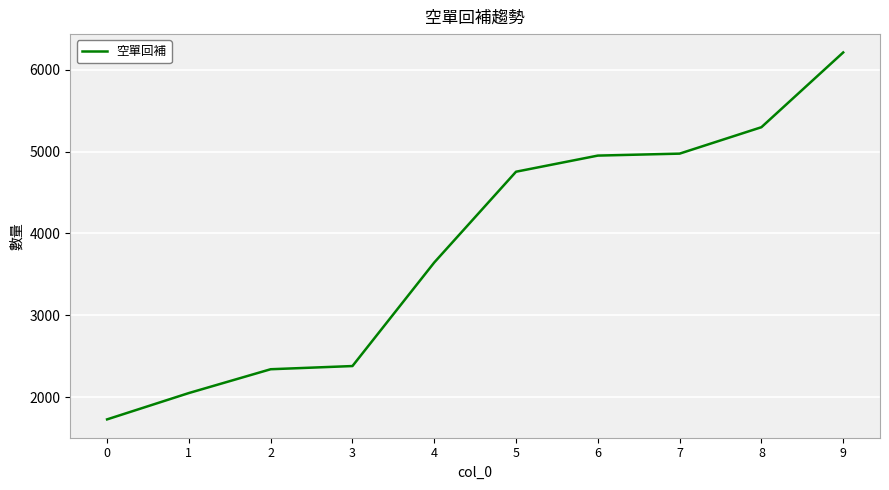

What value does the data have at 7?

4976